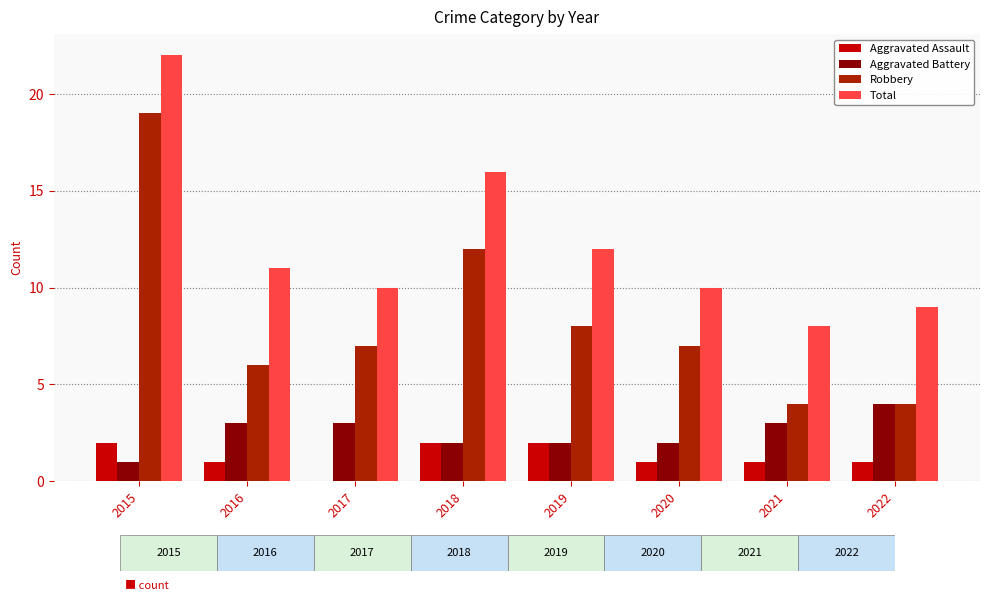

What is the maximum value for Aggravated Battery?

4